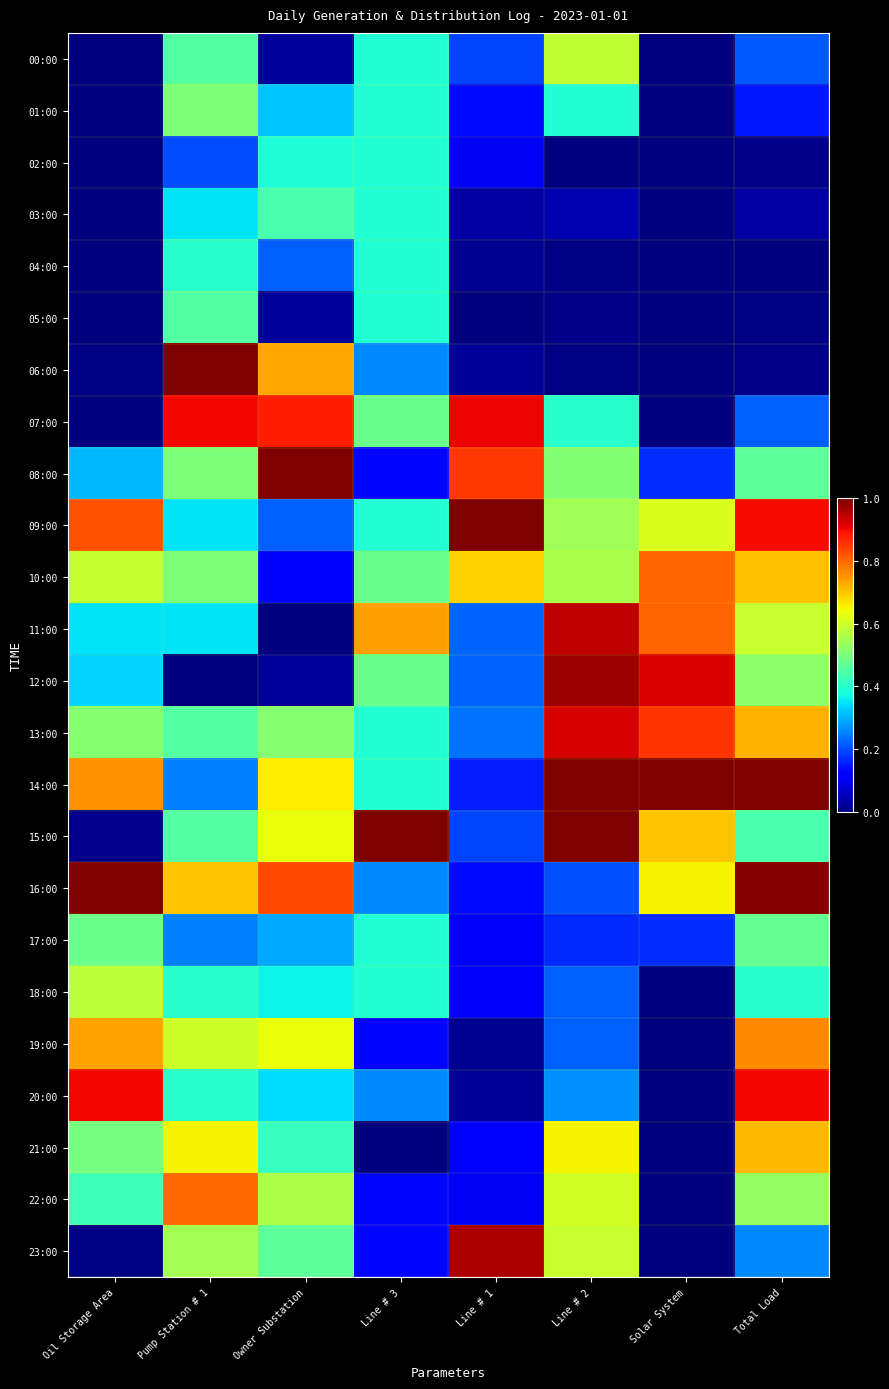

What is the spread (max minus min) of values at Solar System?

1.0